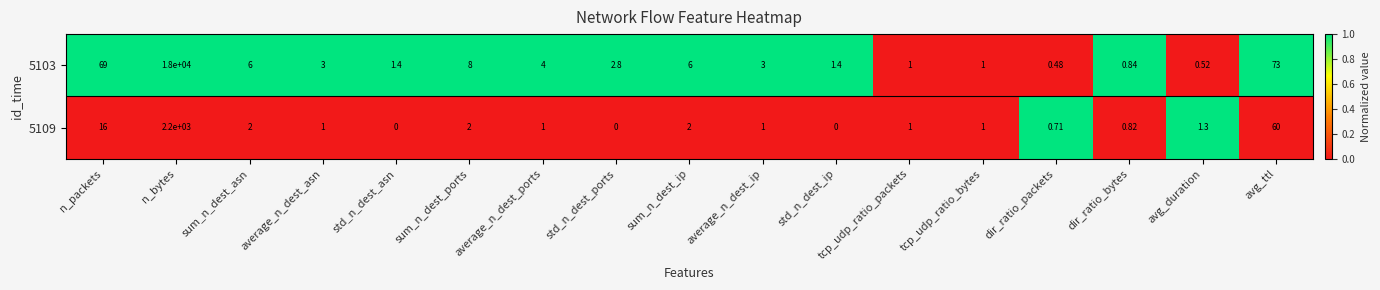

Which label corresponds to the largest value in the chart?

n_bytes